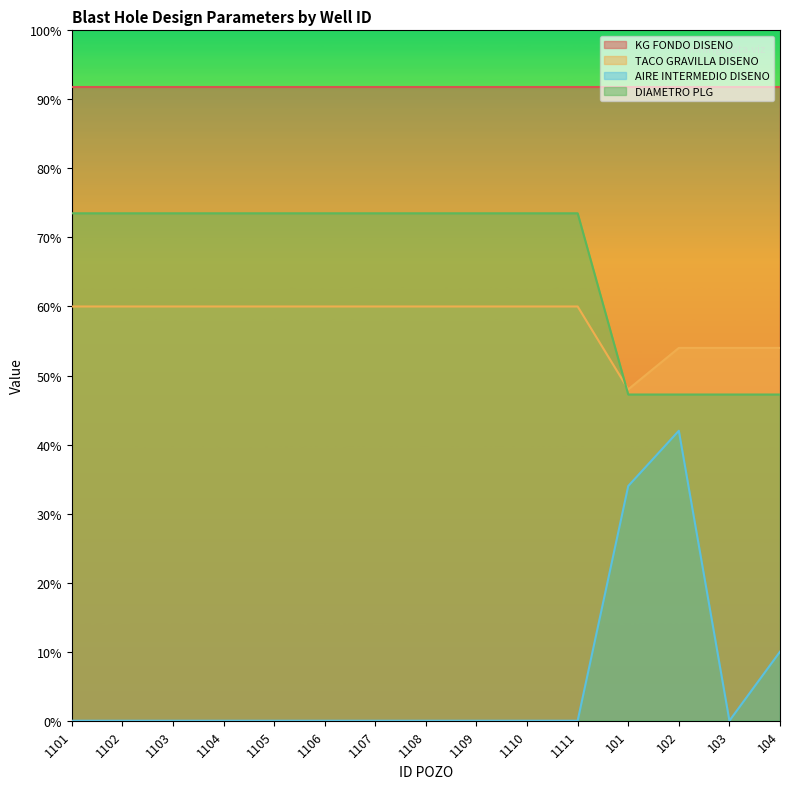

True or false: TACO GRAVILLA DISENO and AIRE INTERMEDIO DISENO intersect in this chart.

False